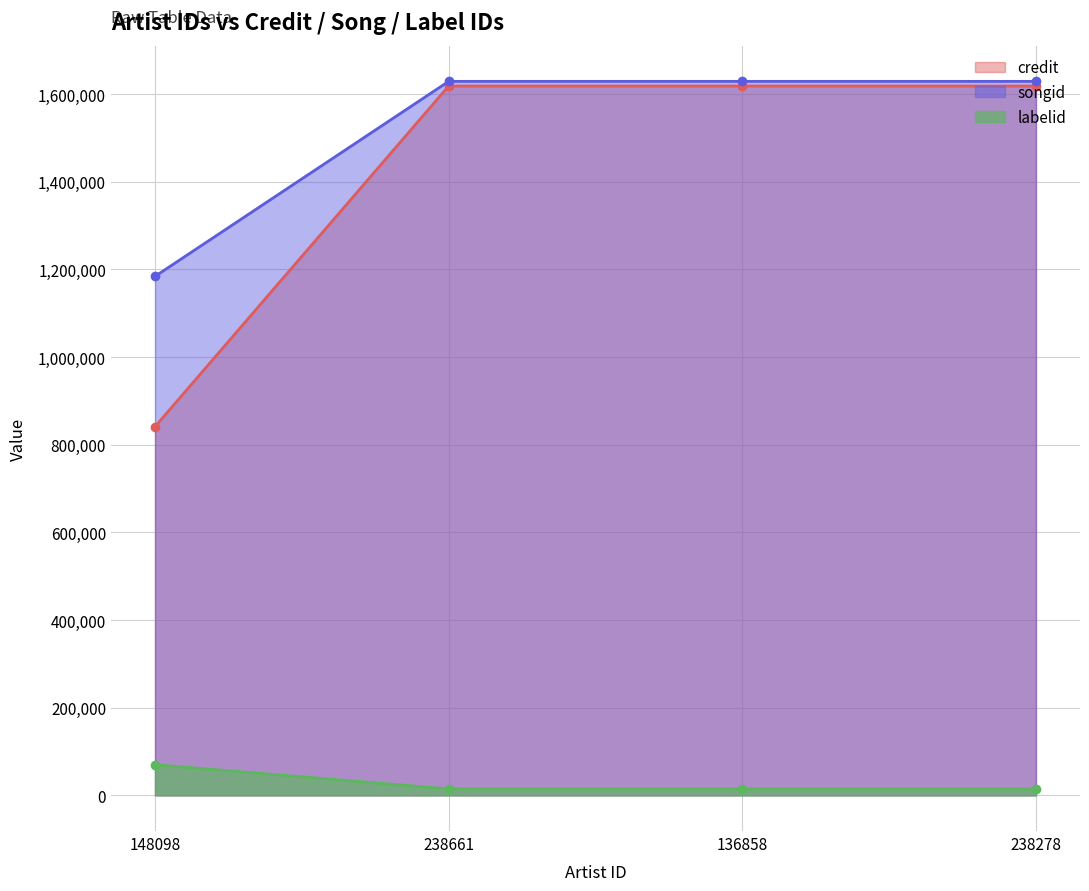

Read the credit value at 238661, to the nearest 50.

1618300